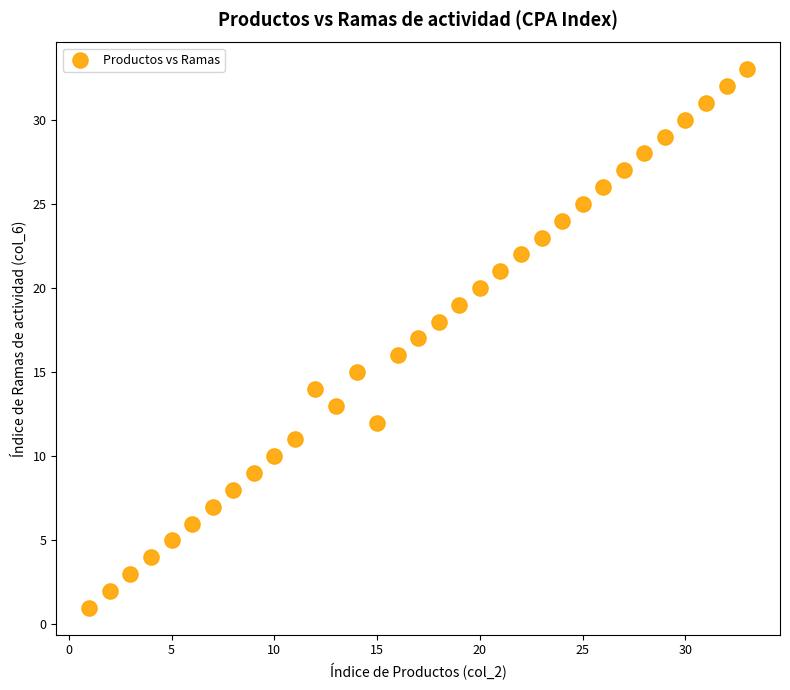

What is the range of Y values (max minus min)?

32